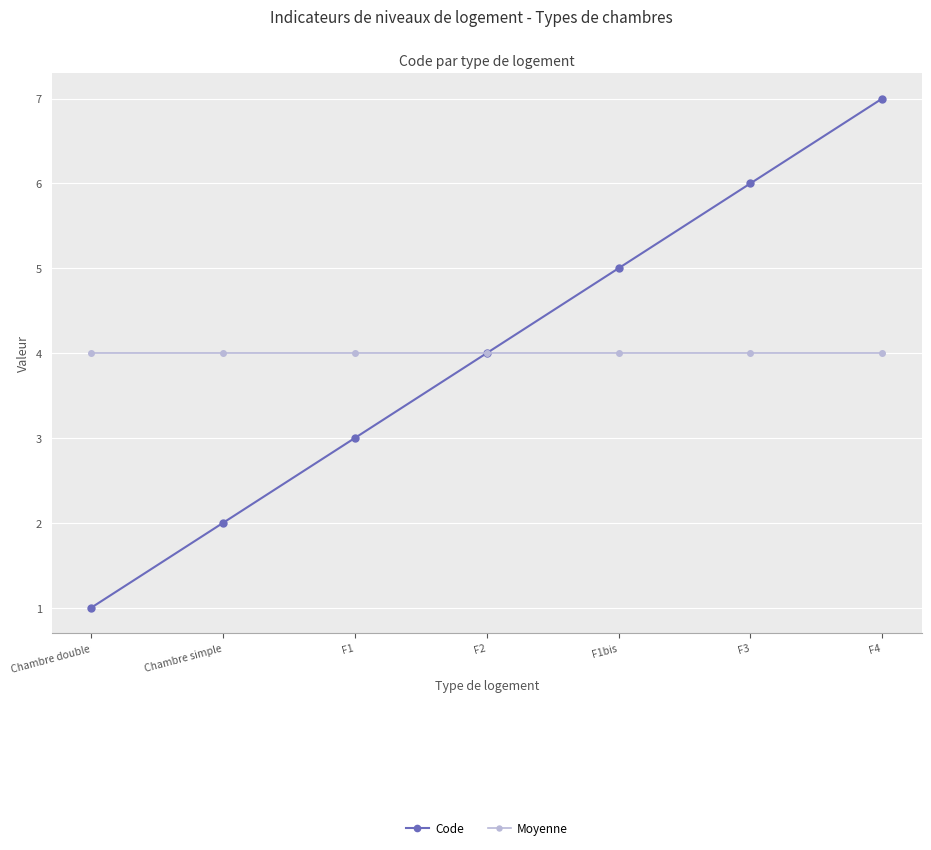

What is the label of the 1st point from the left?

Chambre double